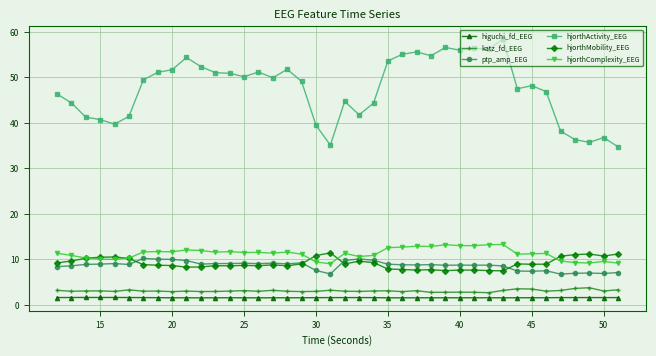

Which series has the largest total across all categories?

hjorthActivity_EEG